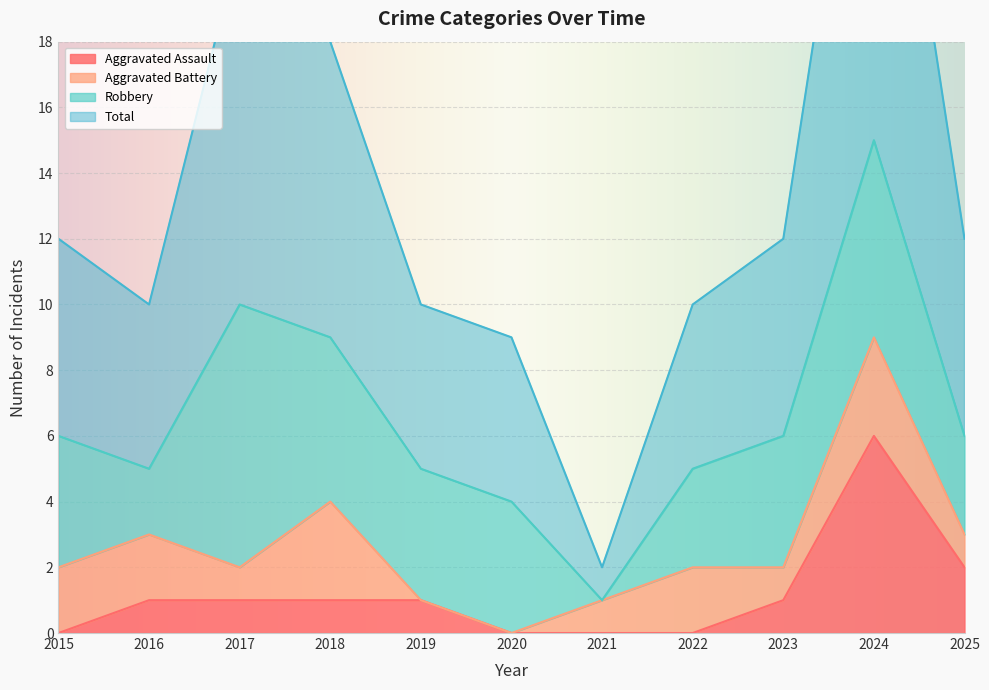

What is the maximum value for Aggravated Assault?

6